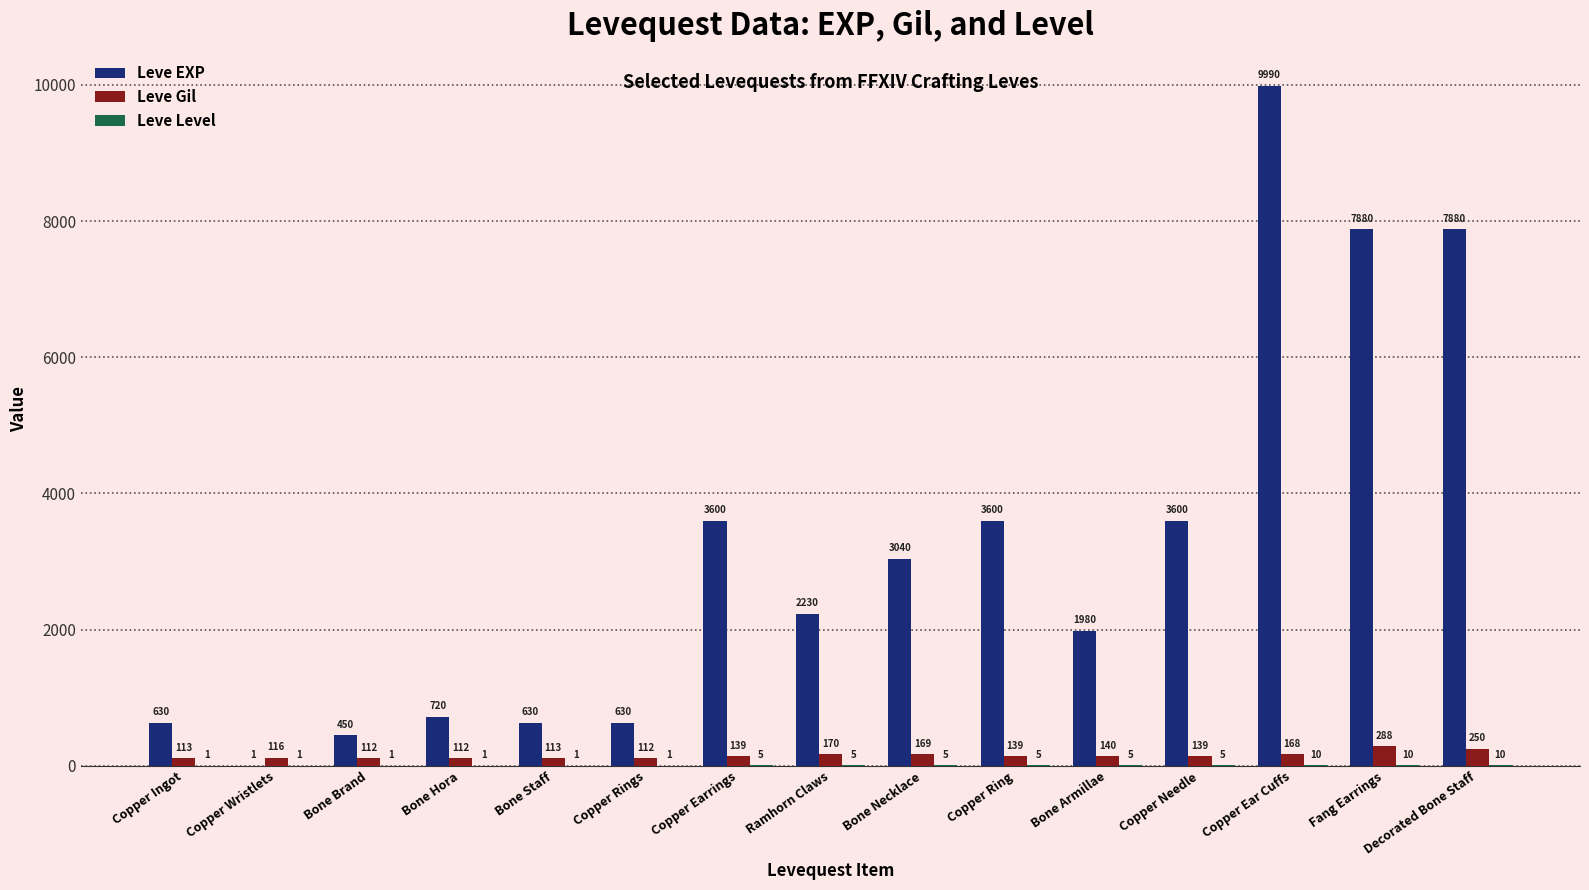

Are the bars grouped side by side (vs. stacked)?

Yes